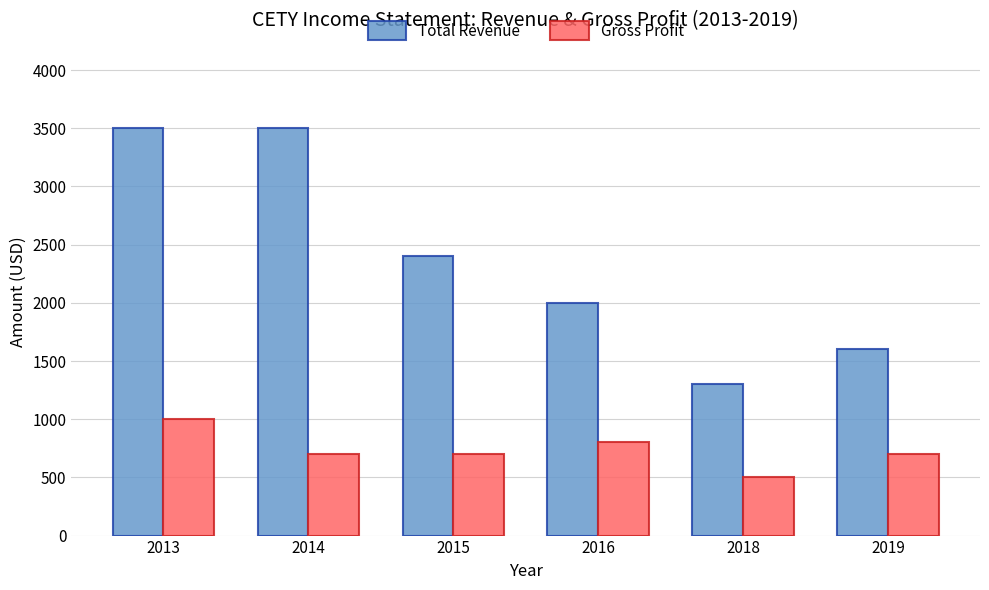

What is the value of the Gross Profit bar at the 5th from the left?

500